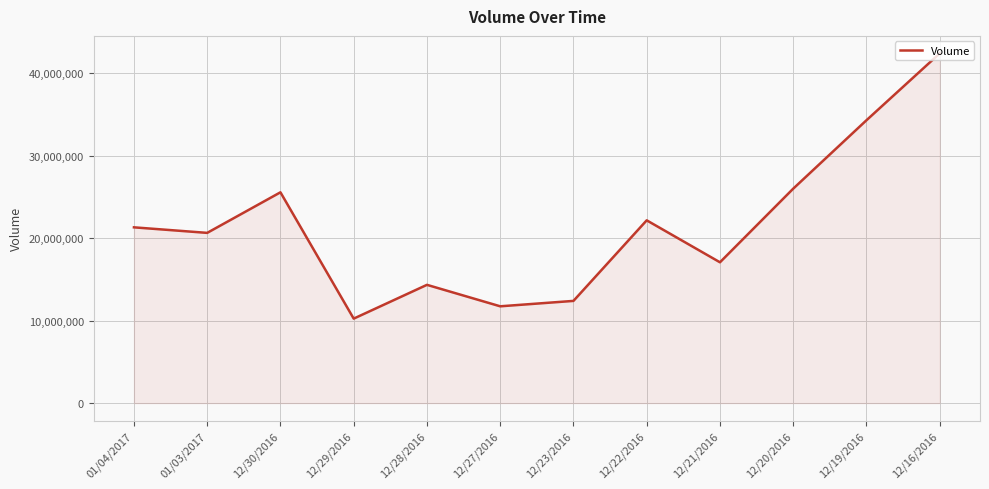

Does the chart have visible grid lines?

Yes